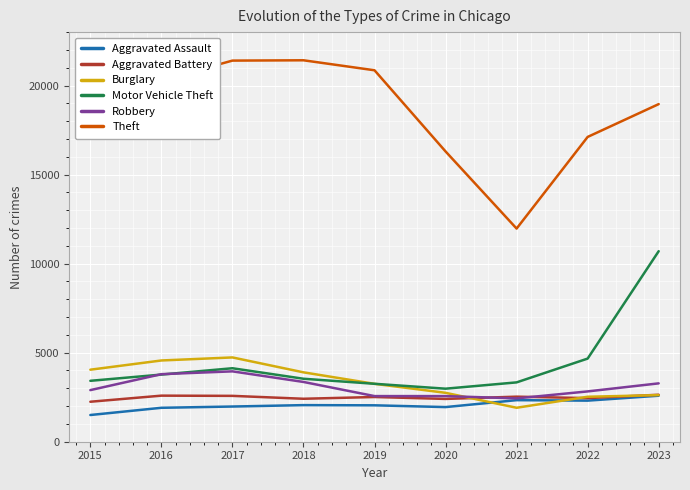

Which series has the largest range (max minus min)?

Theft